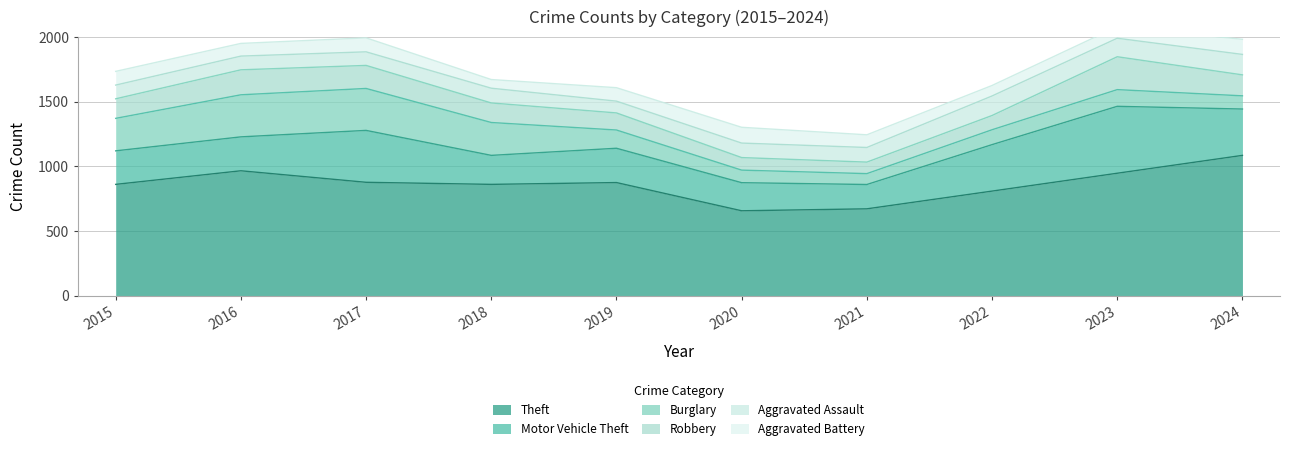

What is the sum of all Theft values?

8610